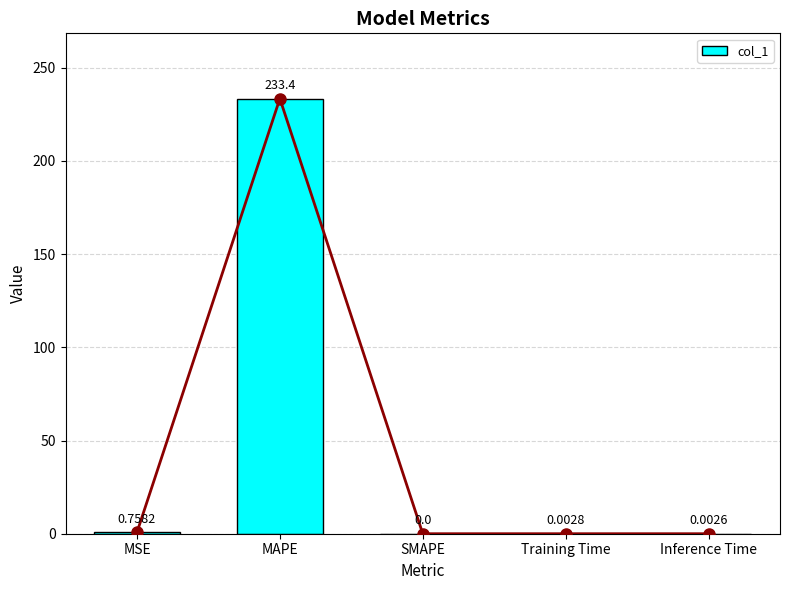

True or false: the data shows 134.3 at SMAPE.

False